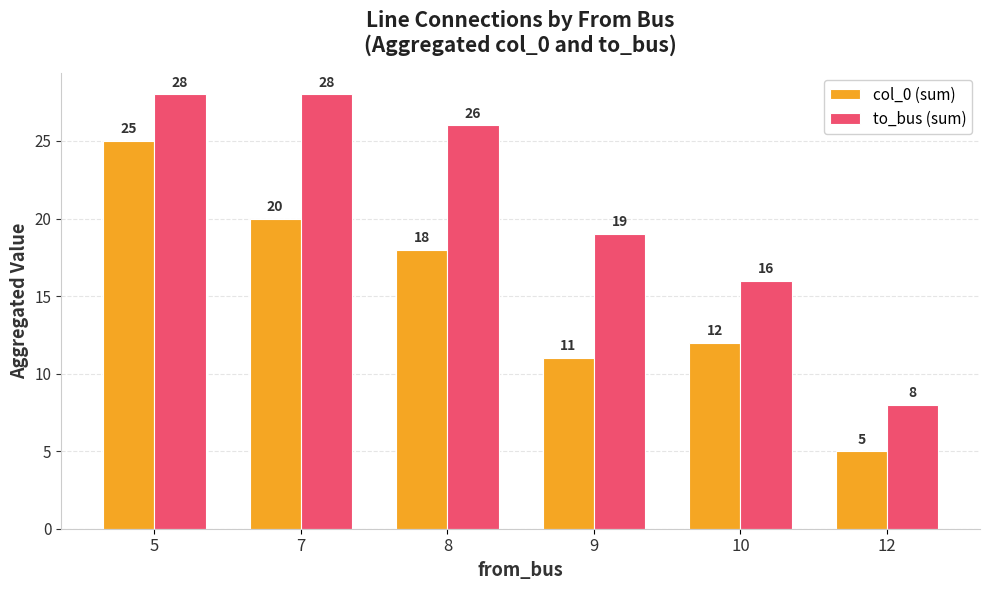

What is the minimum value shown in the chart?

5